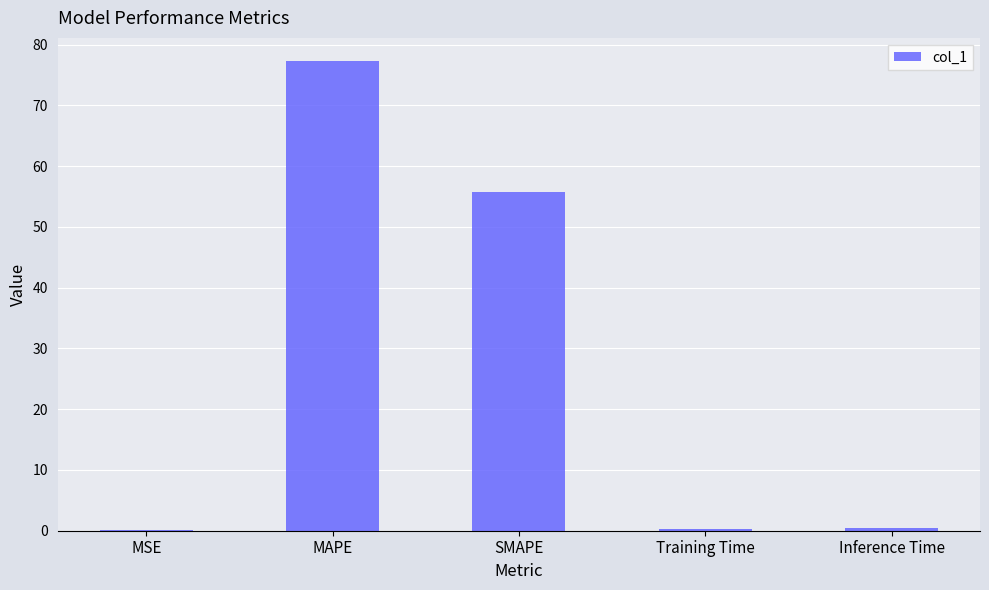

What is the sum of all values?

133.8